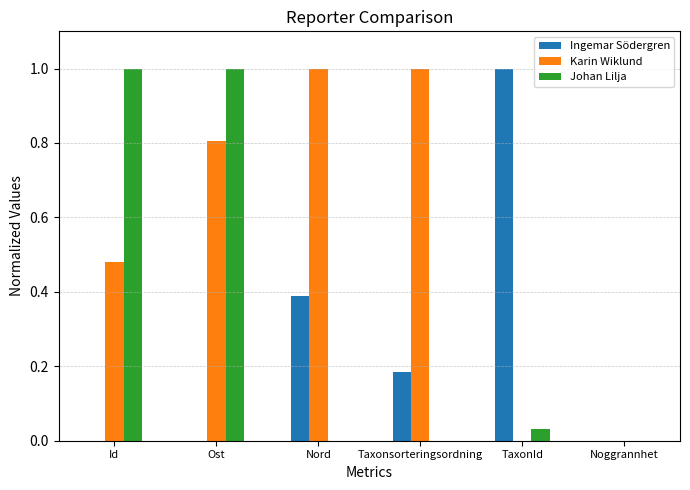

The Ingemar Södergren series shows -0.6 at Id. True or false?

False